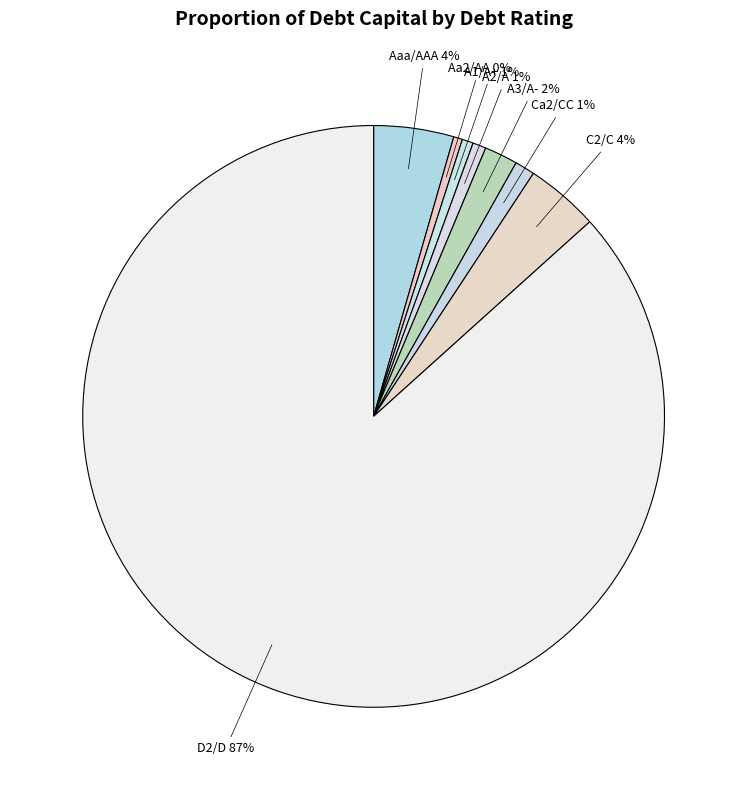

Between C2/C and D2/D, which is larger?

D2/D